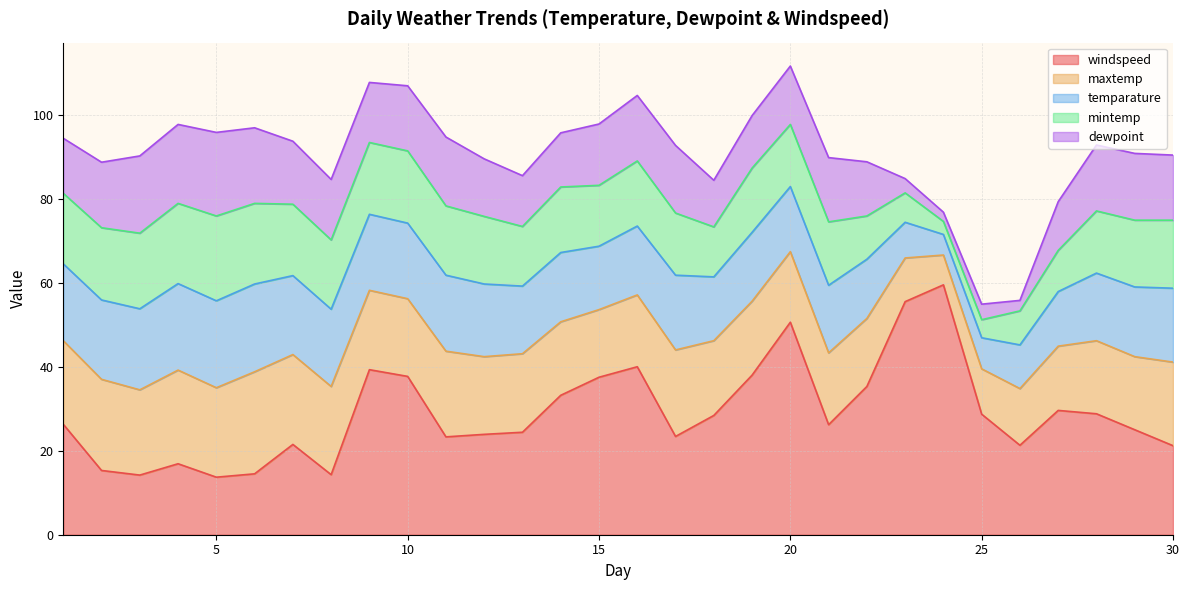

How many distinct data groups are displayed?

5